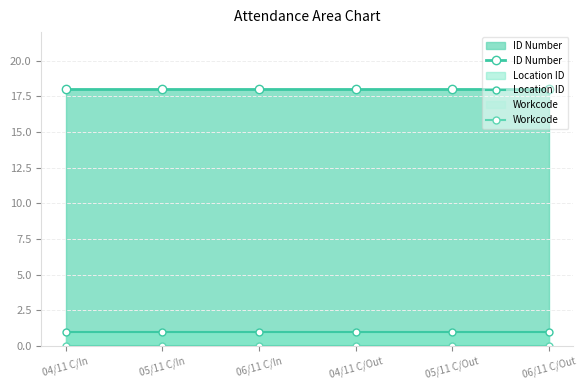

Reading right to left, extract all data points from this chart.

ID Number: 18	18	18	18	18	18
Location ID: 1	1	1	1	1	1
Workcode: 0	0	0	0	0	0